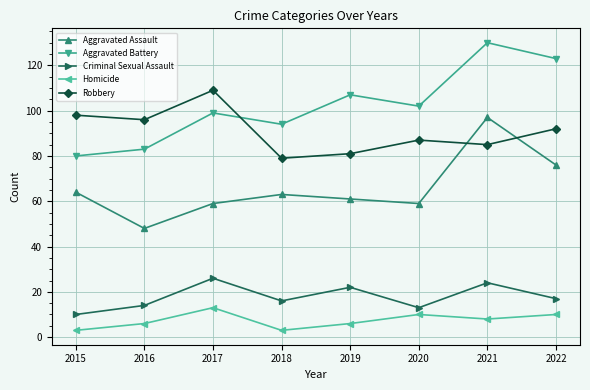

What is the sum of all Homicide values?

59